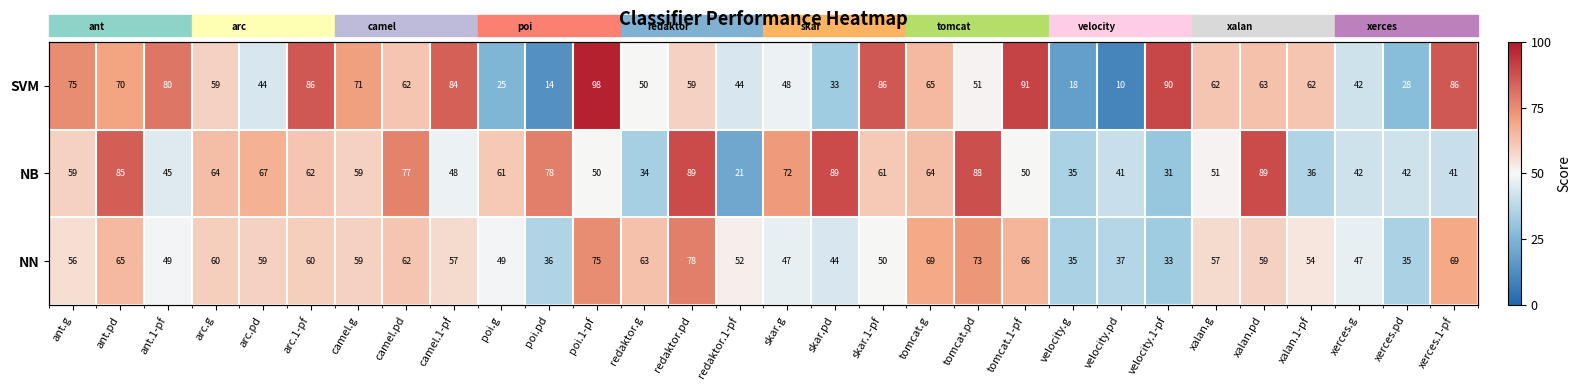

At which category is the sum across all series the highest?

redaktor.pd